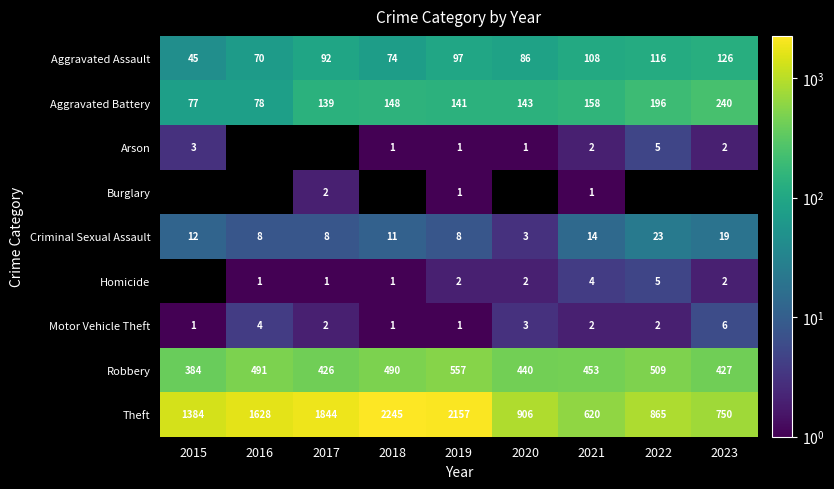

What value does the Robbery series have at 2017, to the nearest 10?

430